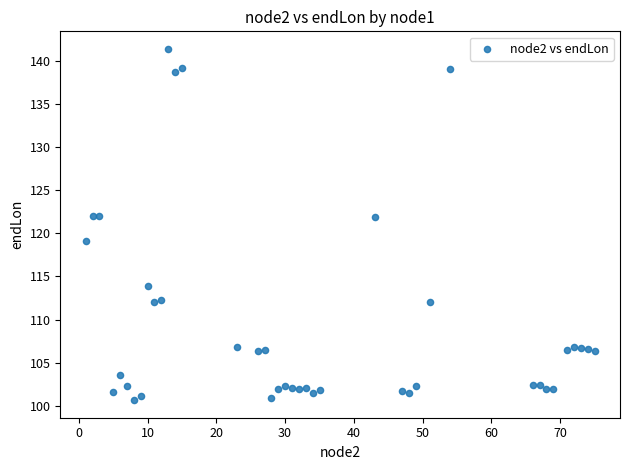

What is the range of X values (max minus min)?

74.0